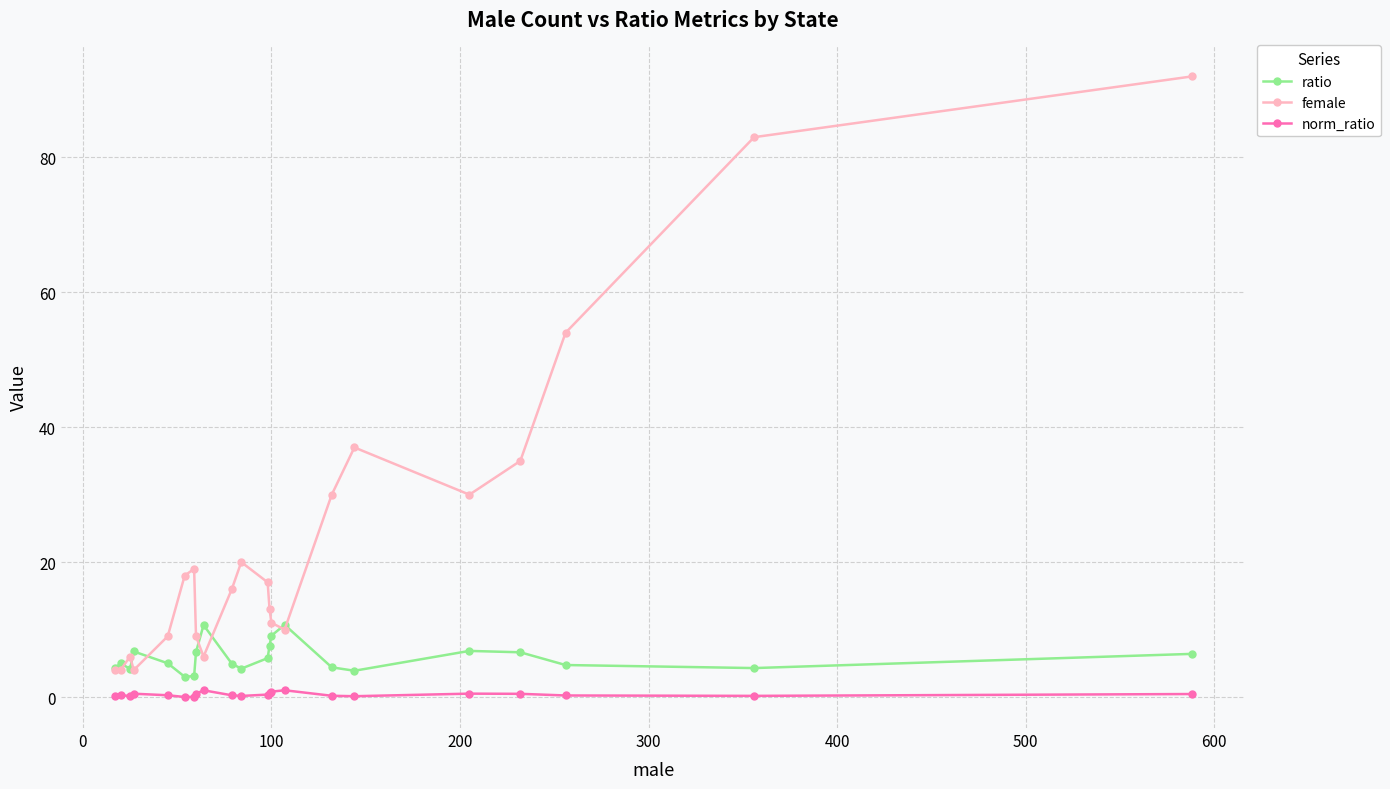

What is the average value of the ratio series?

5.8